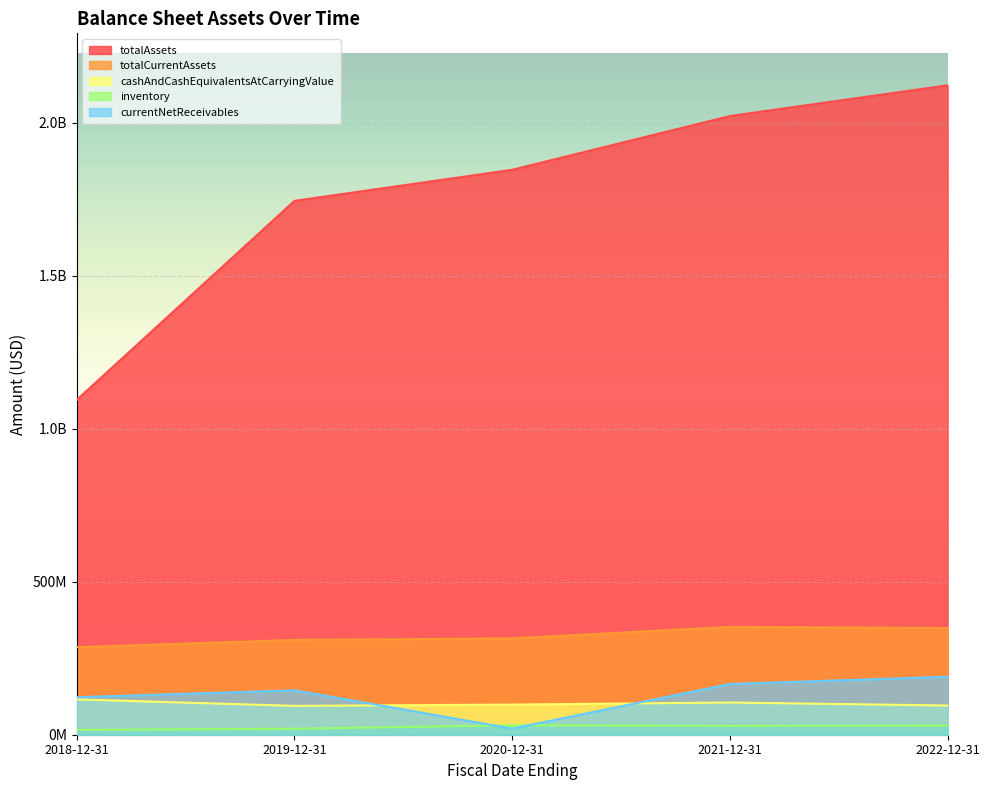

What is the label of the 2nd point from the left?

2019-12-31